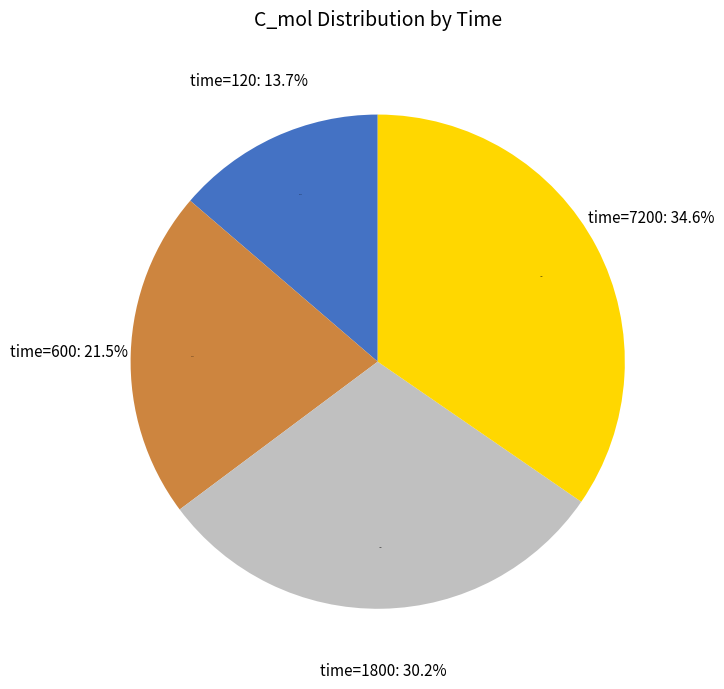

What percentage is the 600 slice, to the nearest percent?

21%